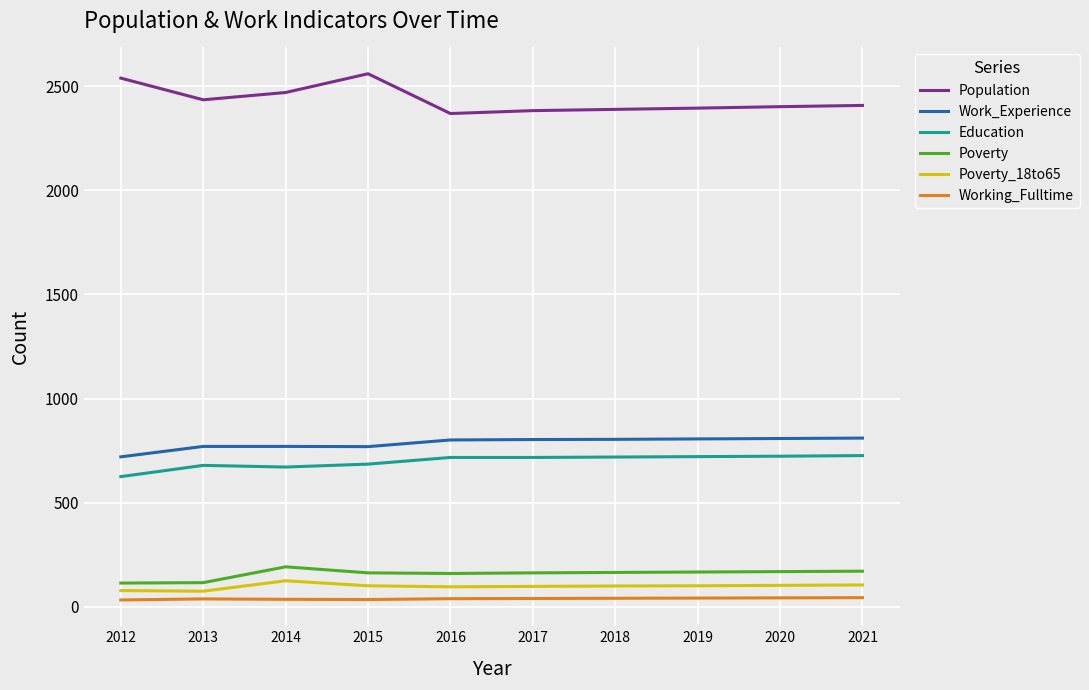

How many categories are shown in the chart?

10